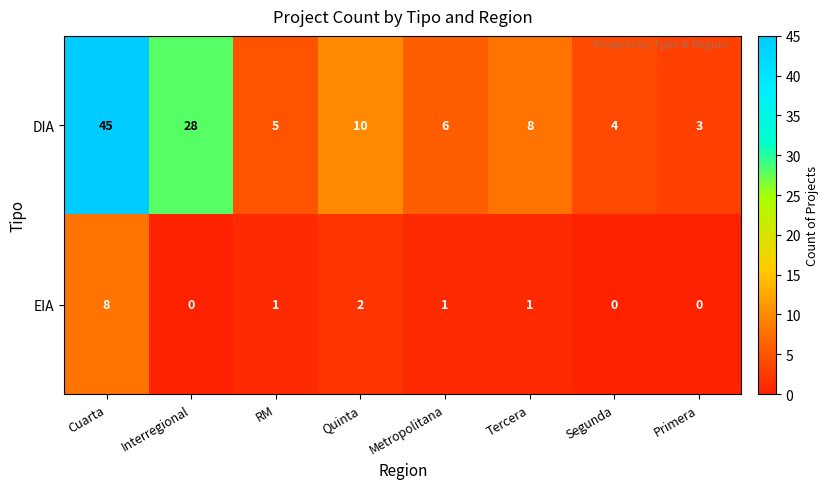

Where is DIA nearest to the value 24?

Interregional